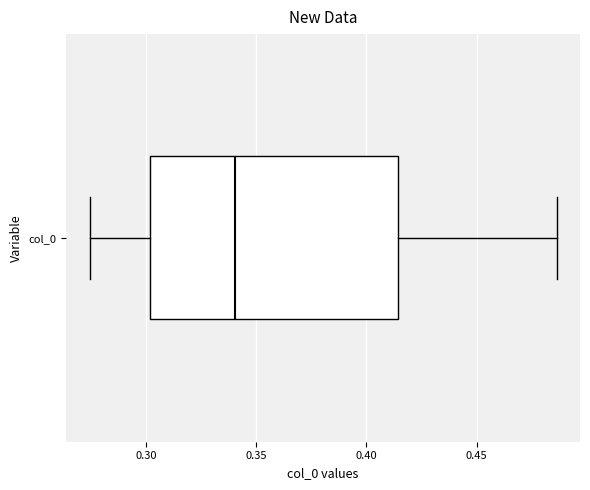

Transcribe this box plot: give where the median line is, the range the box spans, and where the two whiskers end, as read against the x-axis. The values are not printed on the chart, so give them approximately, as read against the axis.

median 0.340, box 0.300 to 0.415, whiskers 0.275 to 0.485